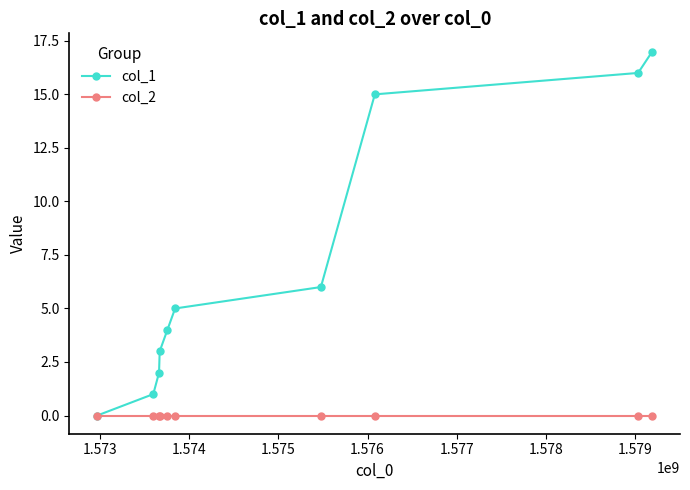

List the series in order of their overall mean, lowest first.

col_2, col_1